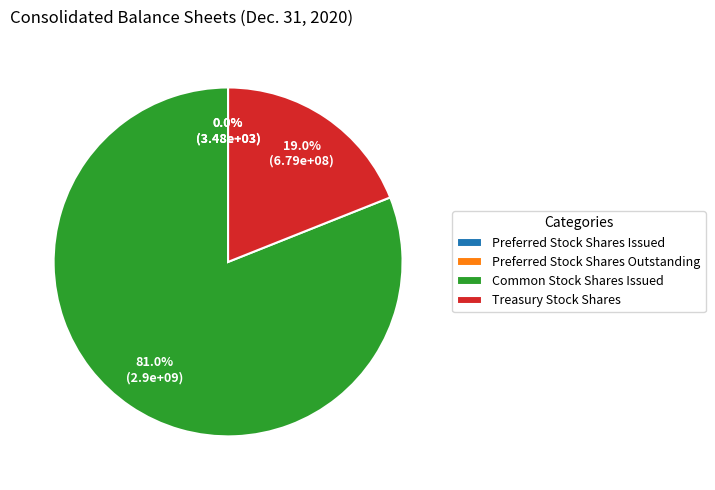

What is the majority slice?

Common Stock Shares Issued